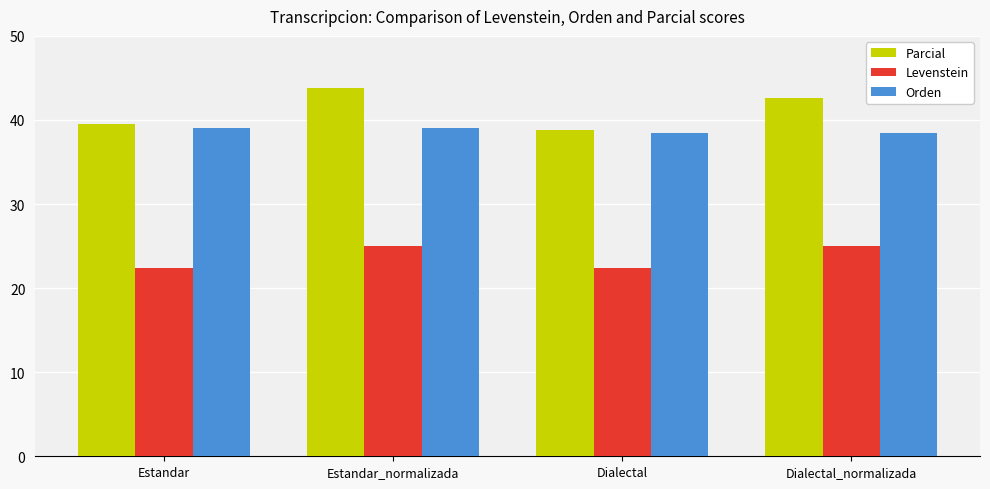

What is the difference between the highest and lowest values at Dialectal_normalizada?

17.6